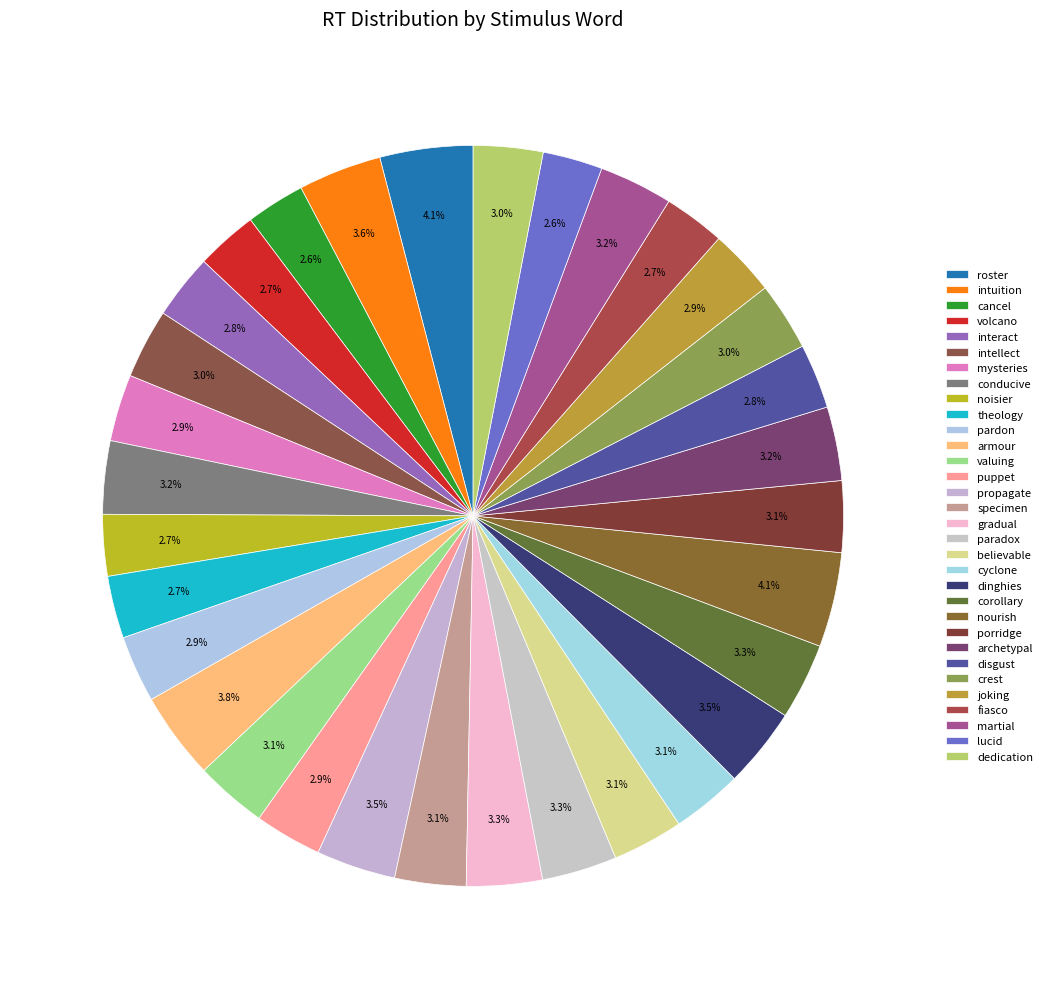

What is the largest slice in the pie chart?

nourish